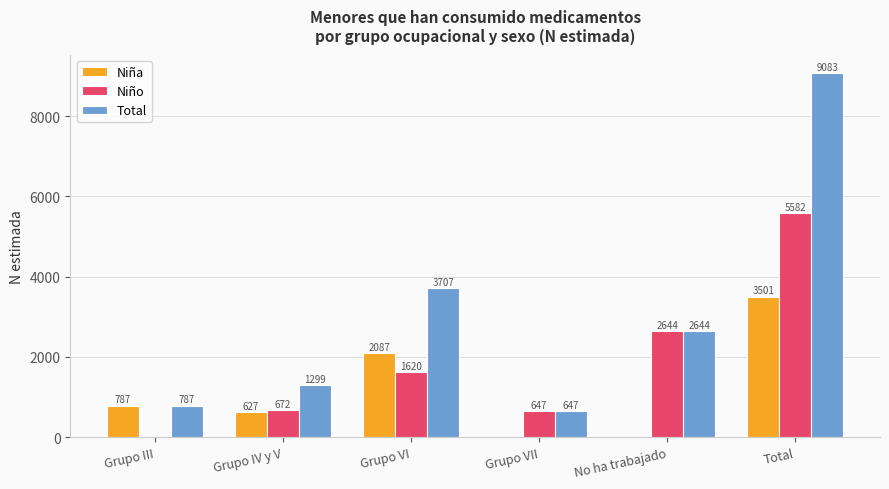

What is the sum of the Niño values at Grupo III and Total?

5582